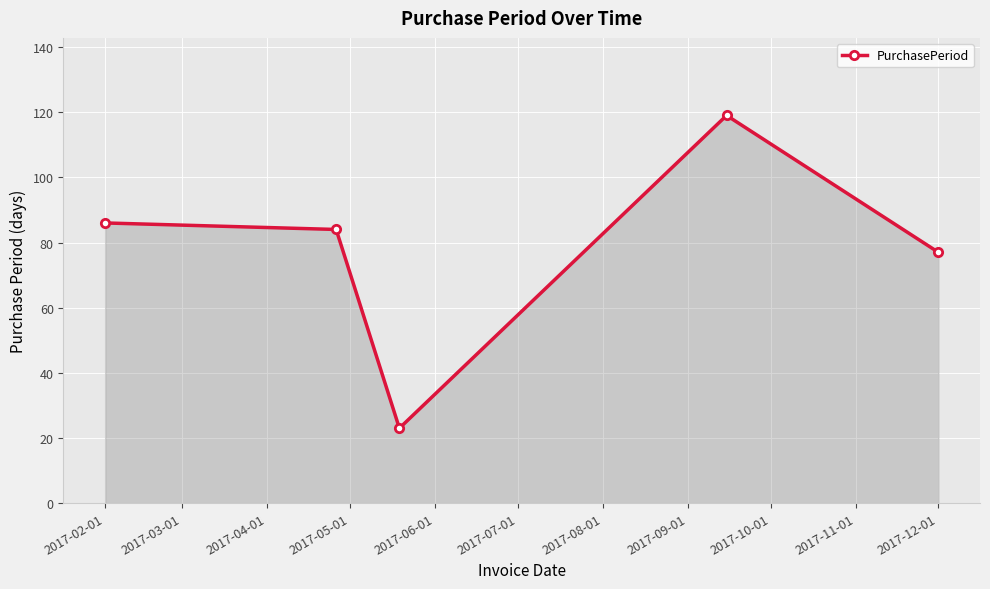

Reading left to right, what are all the values shown in this chart?

86	84	23	119	77